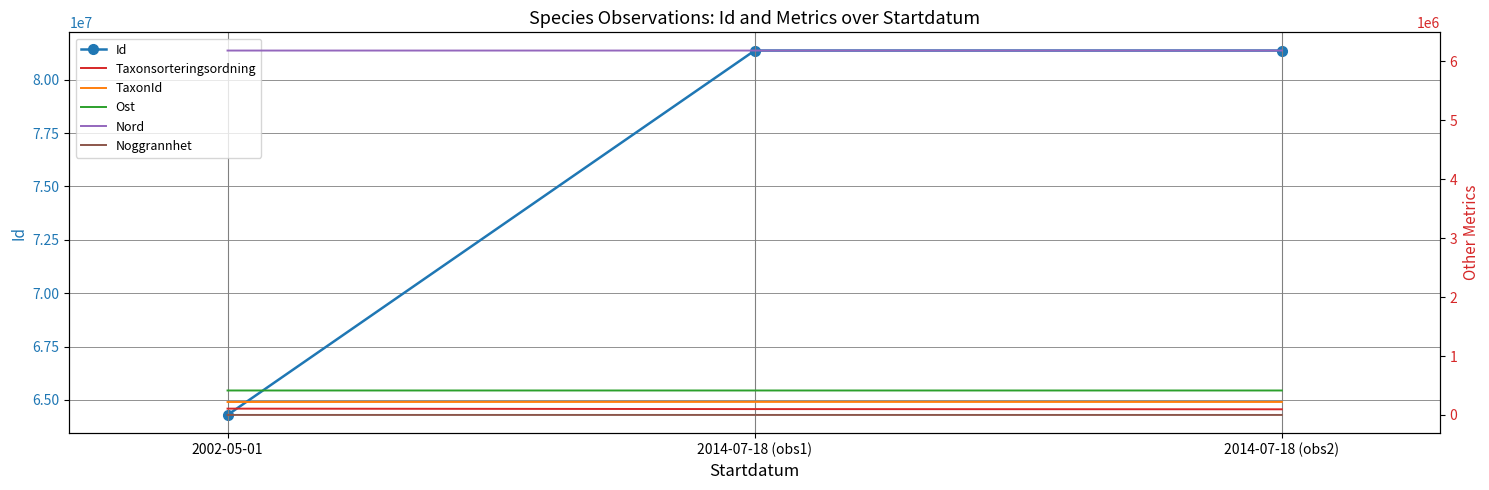

Reading right to left, what are all the values shown in this chart?

Id: 2014-07-18 (obs2)=81365299	2014-07-18 (obs1)=81365312	2002-05-01=64293533
Taxonsorteringsordning: 2014-07-18 (obs2)=95710	2014-07-18 (obs1)=99398	2002-05-01=107084
TaxonId: 2014-07-18 (obs2)=220250	2014-07-18 (obs1)=221235	2002-05-01=219686
Ost: 2014-07-18 (obs2)=414948	2014-07-18 (obs1)=414948	2002-05-01=414954
Nord: 2014-07-18 (obs2)=6182366	2014-07-18 (obs1)=6182366	2002-05-01=6182375
Noggrannhet: 2014-07-18 (obs2)=50	2014-07-18 (obs1)=50	2002-05-01=100